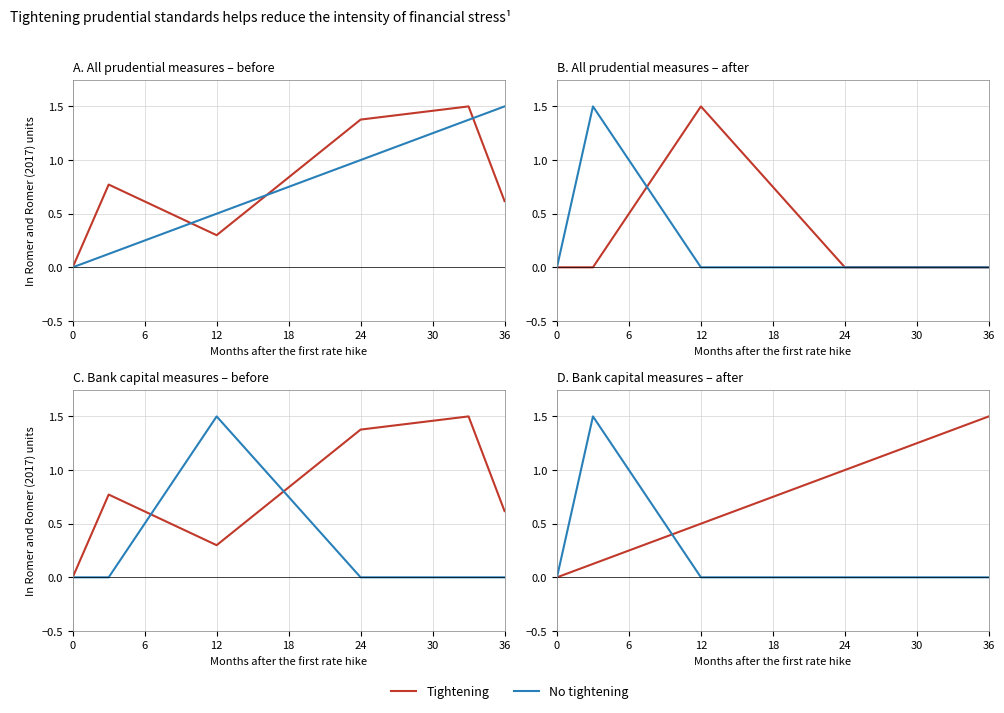

Which has a higher value, 12 or 24?

24